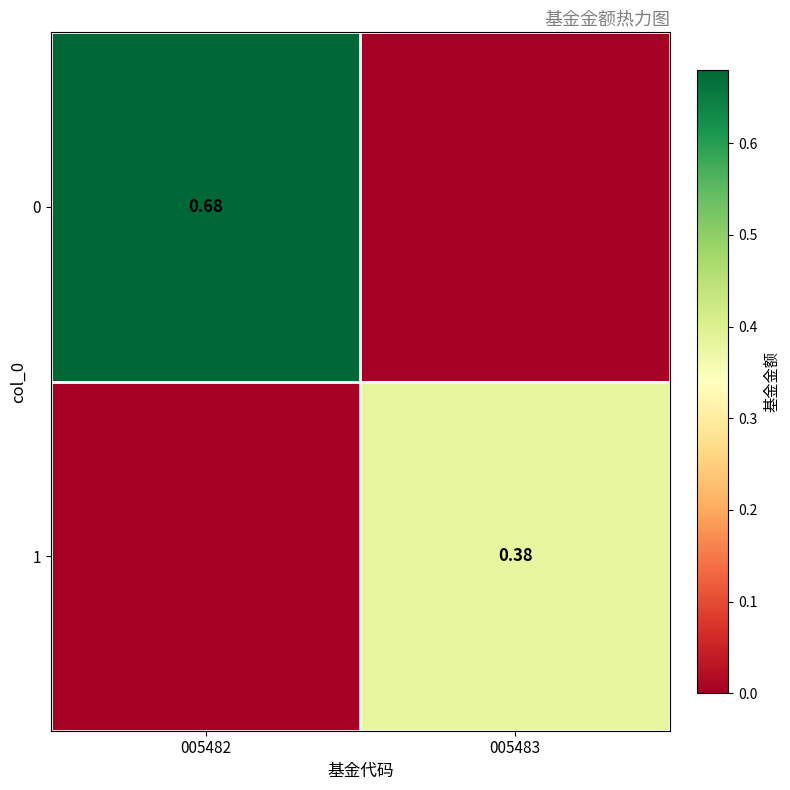

What is the spread (max minus min) of values at 005483?

0.4